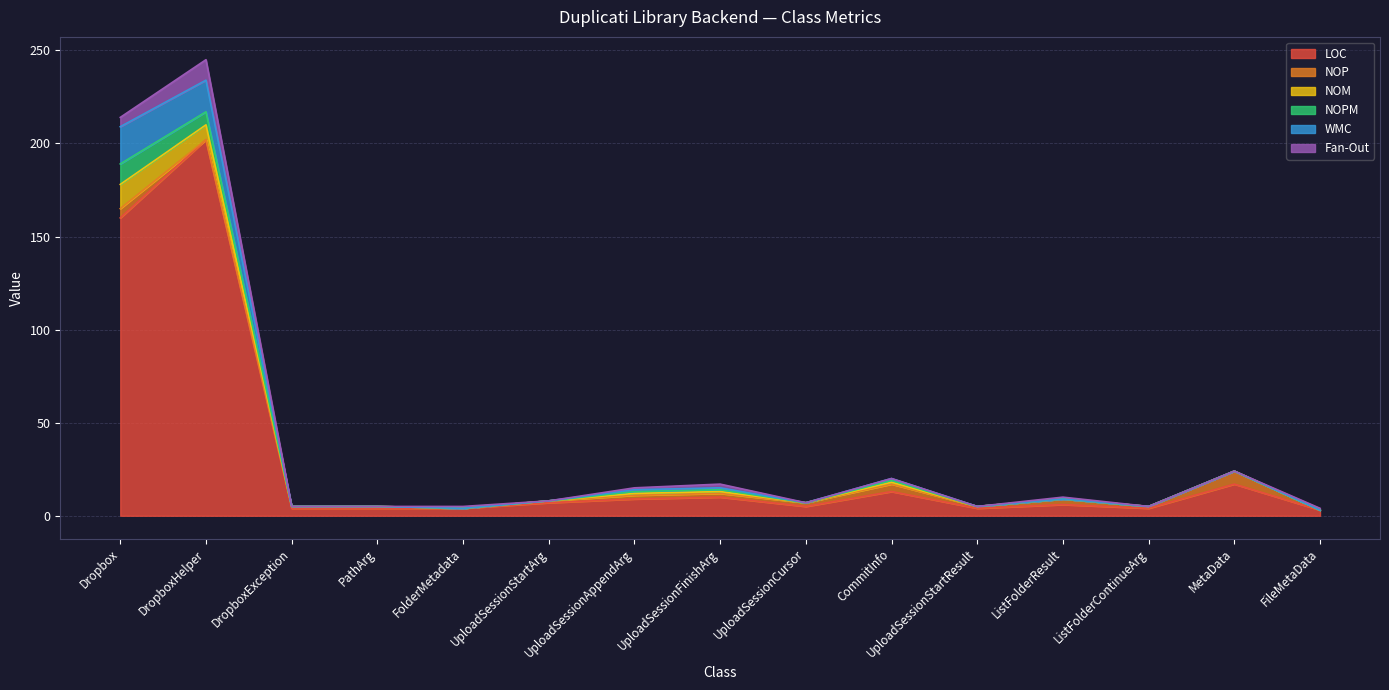

How many categories are shown in the chart?

15